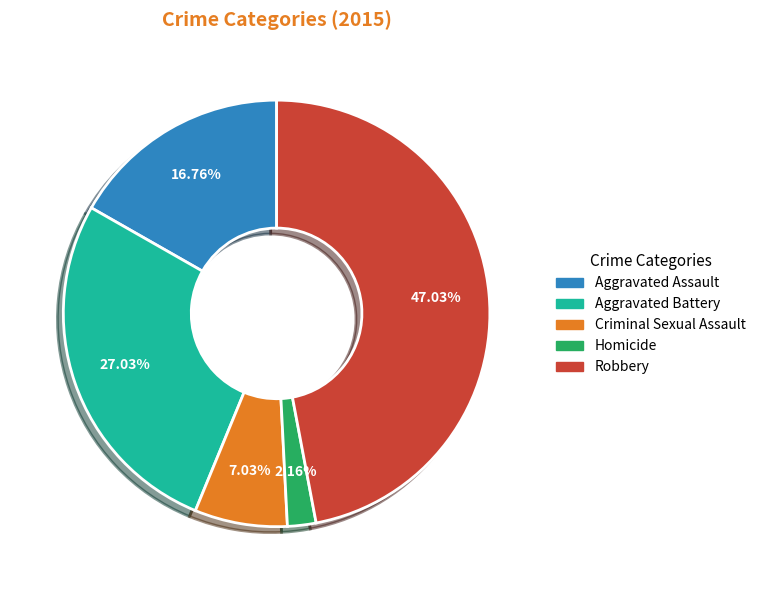

Is the sum of Aggravated Battery and Homicide greater than half?

No